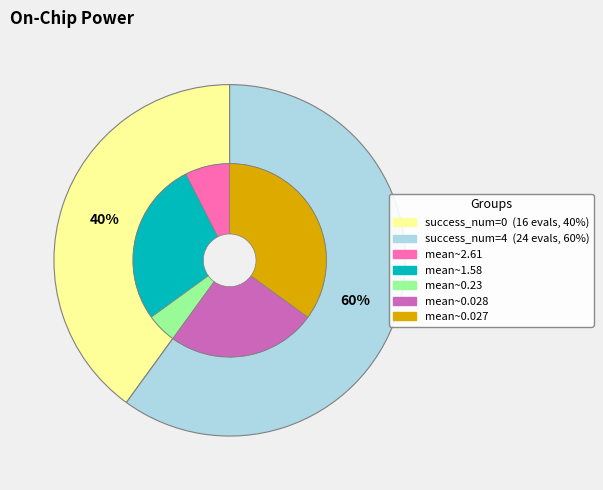

Which slice is the largest?

4